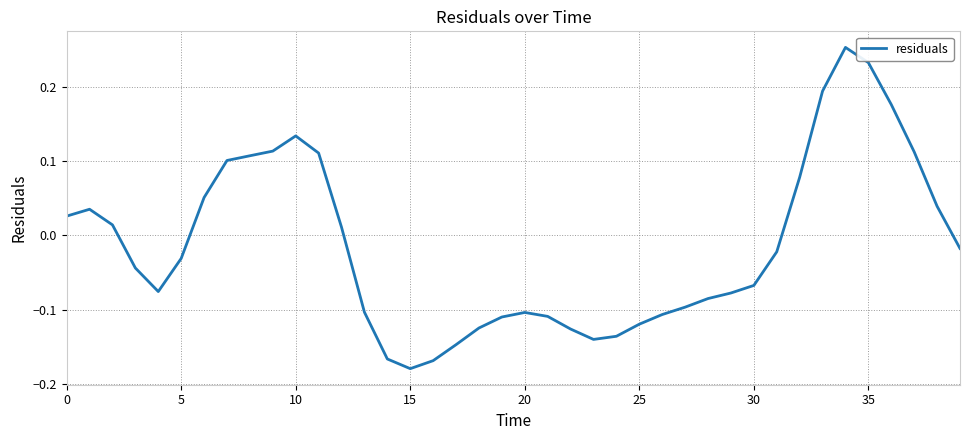

How many values are below 0?

23